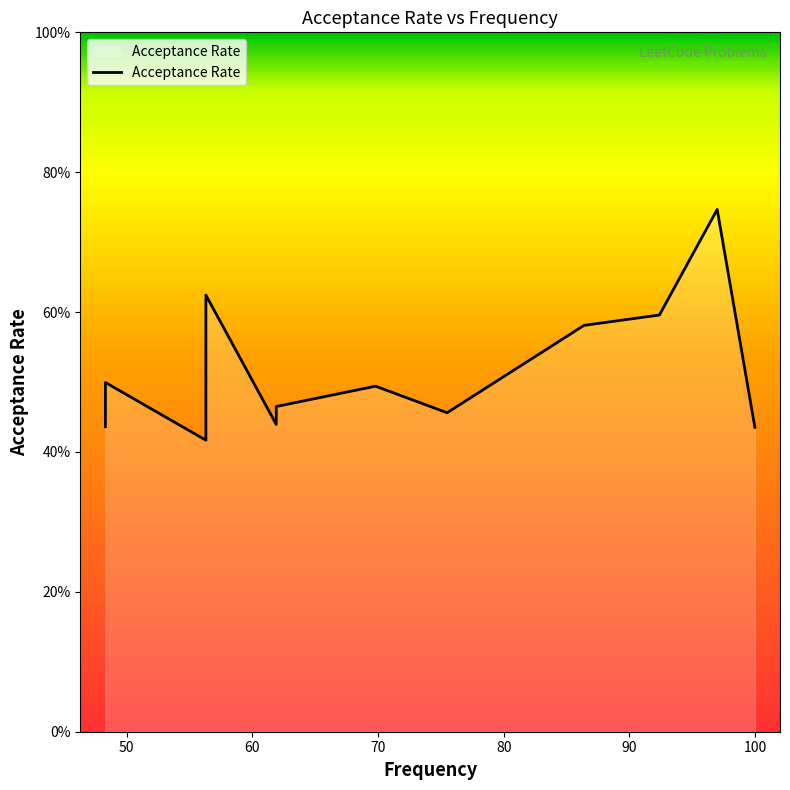

How many distinct data groups are displayed?

1